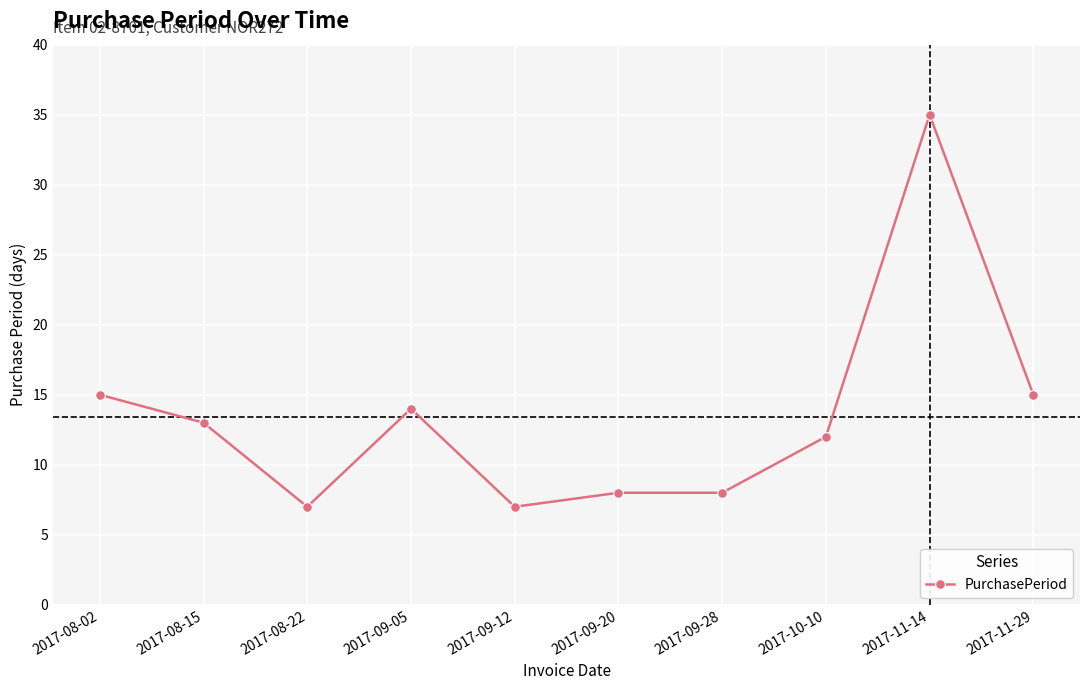

Is it true that the value at 2017-11-14 is 55?

False